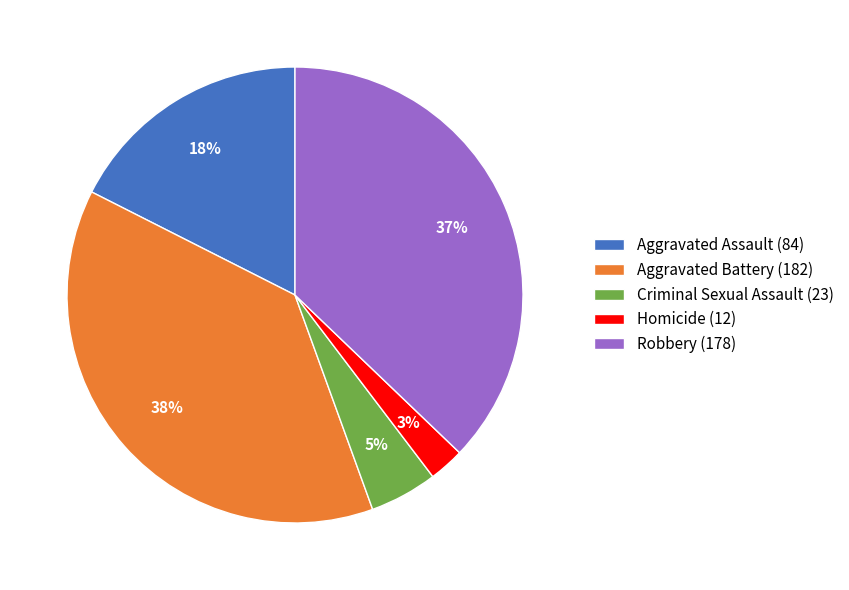

Is the sum of Robbery (178) and Aggravated Battery (182) greater than half?

Yes